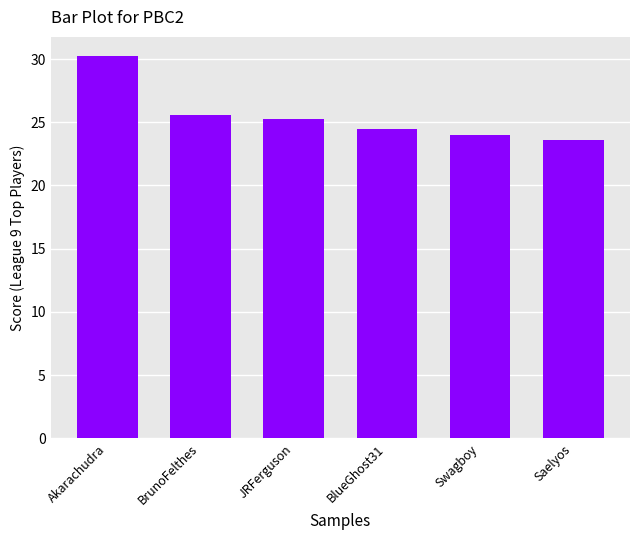

What is the change in value from BrunoFelthes to Swagboy?

-1.6